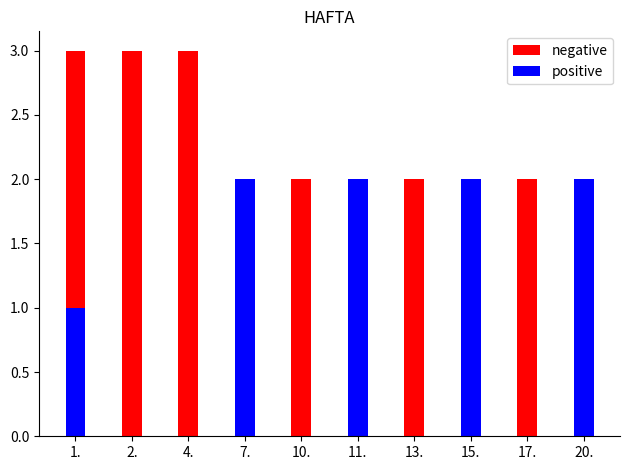

Reading right to left, what are all the values shown in this chart?

negative: 2	2	2	2	2	2	1	3	3	3
positive: 2	0	2	0	2	0	2	0	0	1